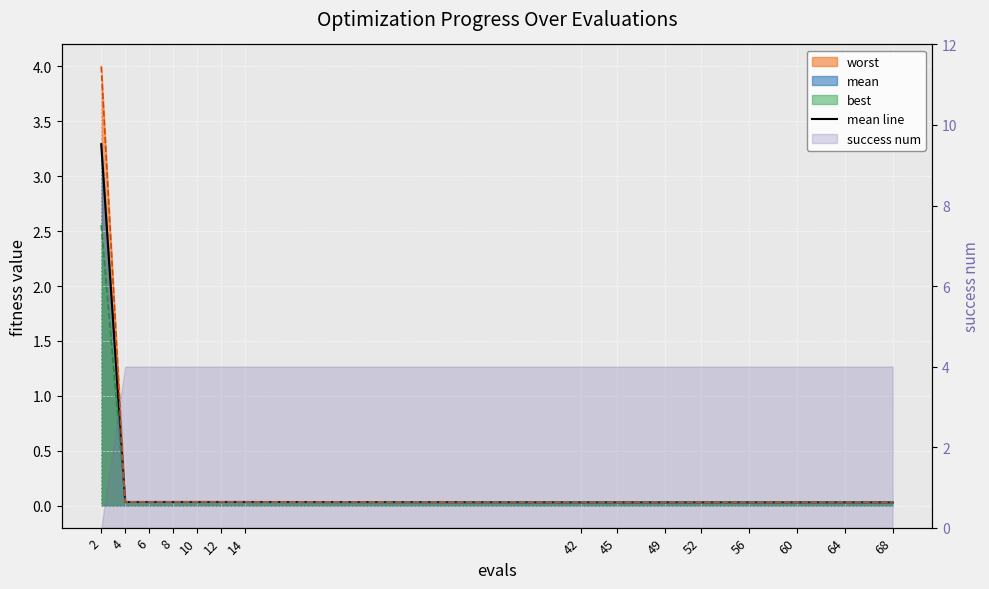

What is the difference between the maximum and minimum values?

3.3